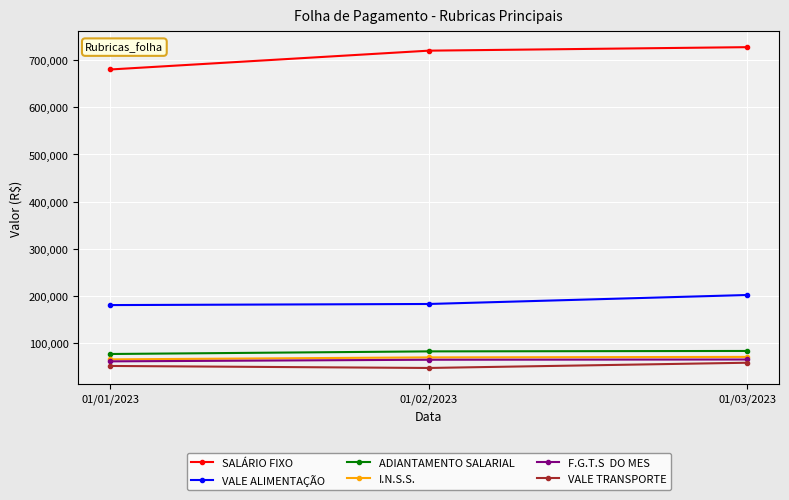

What is the total value across all series at 01/03/2023?

1204431.3